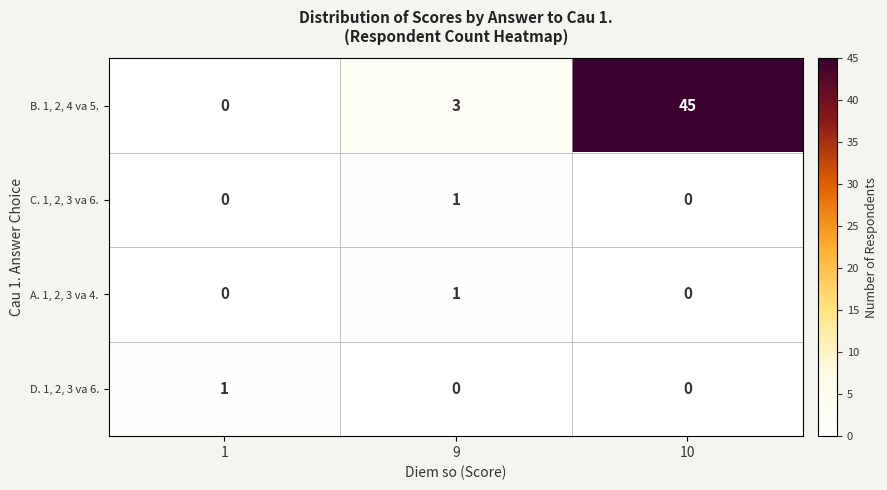

True or false: A. 1, 2, 3 va 4. has a value of 0 at 1.

True